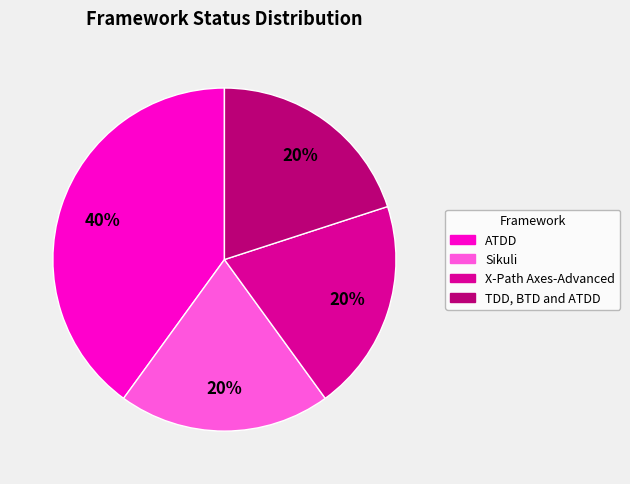

The TDD, BTD and ATDD slice represents 14% of the pie. True or false?

False